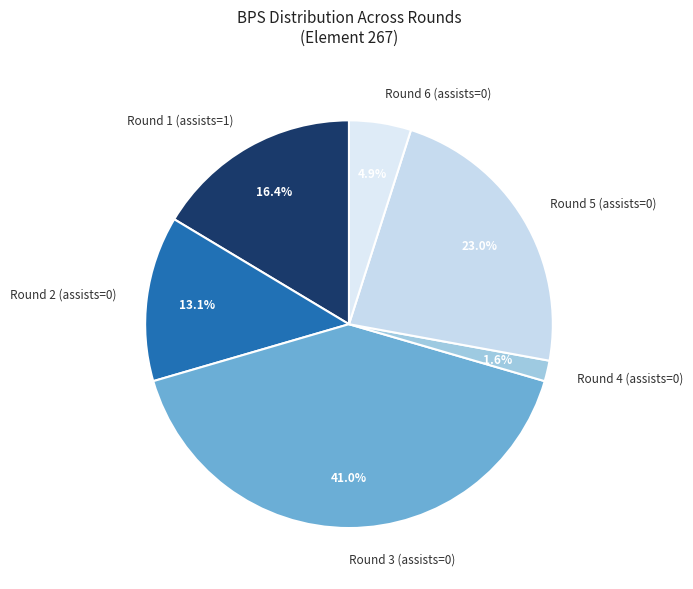

To the nearest percent, what percentage of the pie is Round 3 (assists=0)?

41%